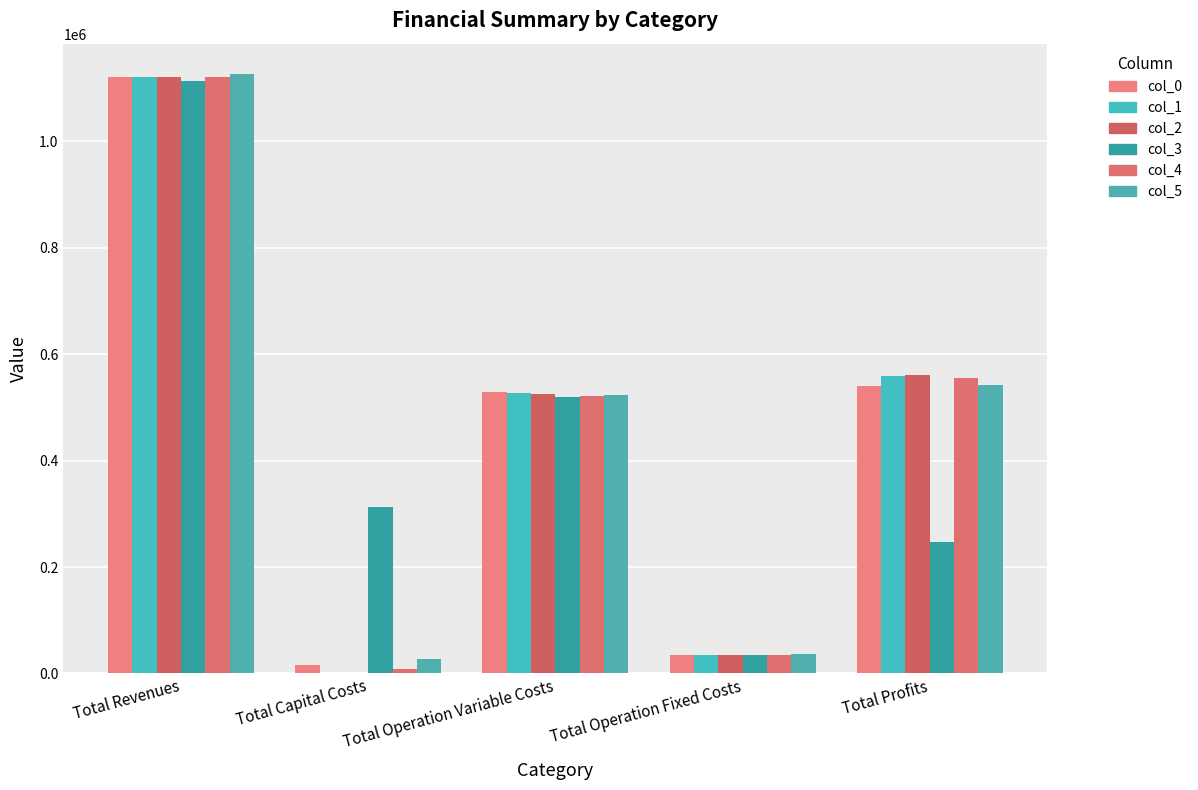

Where is col_1 nearest to the value 560216?

Total Profits